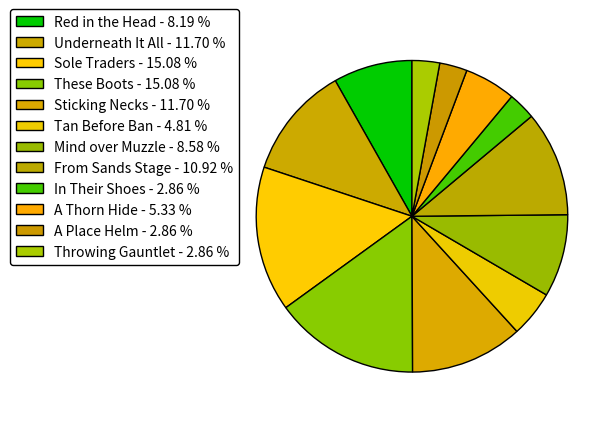

True or false: Throwing Gauntlet accounts for 3% of the total.

True